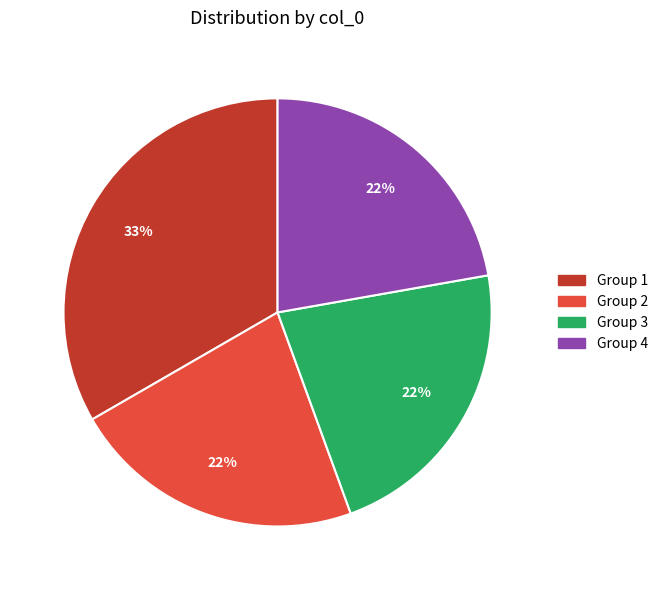

Is there a majority slice in this chart?

No